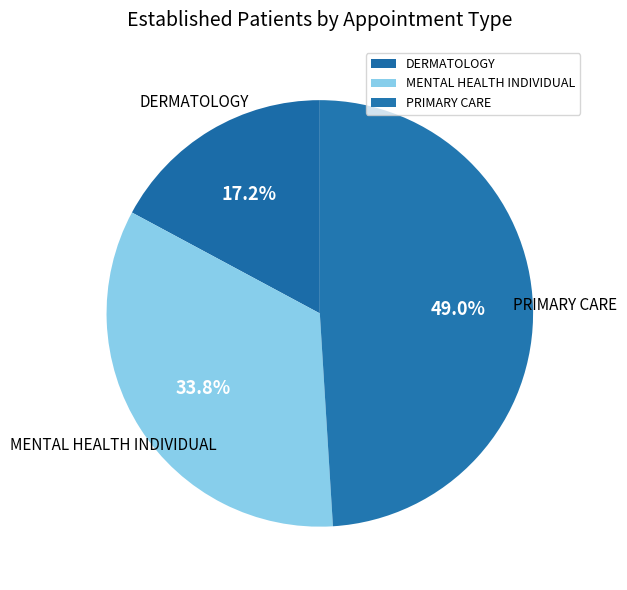

How much of the chart is everything except PRIMARY CARE?

51.0%